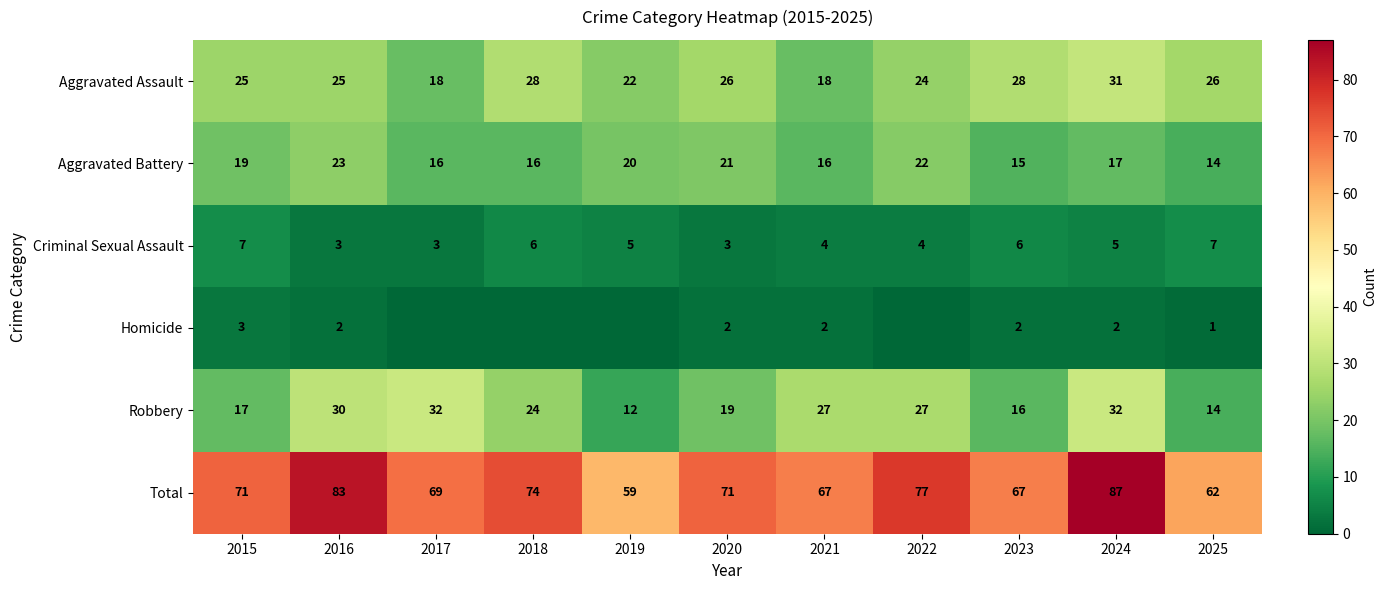

Is it true that Robbery equals 12 at 2019?

True